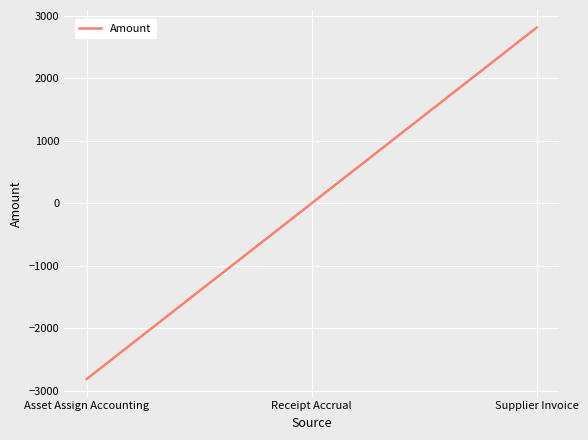

True or false: the data shows 1052.7 at Supplier Invoice.

False